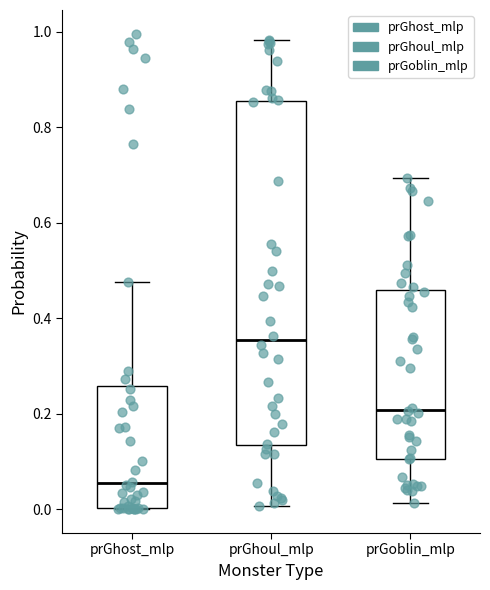

Reading left to right, transcribe this box plot: for each box, give where its median line is, the range the box spans, and where its two whiskers end, as read against the y-axis. The values are not printed on the chart, so give them approximately, as read against the axis.

prGhost_mlp: median 0.06, box 0.00 to 0.26, whiskers 0.00 to 0.48
prGhoul_mlp: median 0.36, box 0.14 to 0.86, whiskers 0.00 to 0.98
prGoblin_mlp: median 0.20, box 0.10 to 0.46, whiskers 0.02 to 0.70